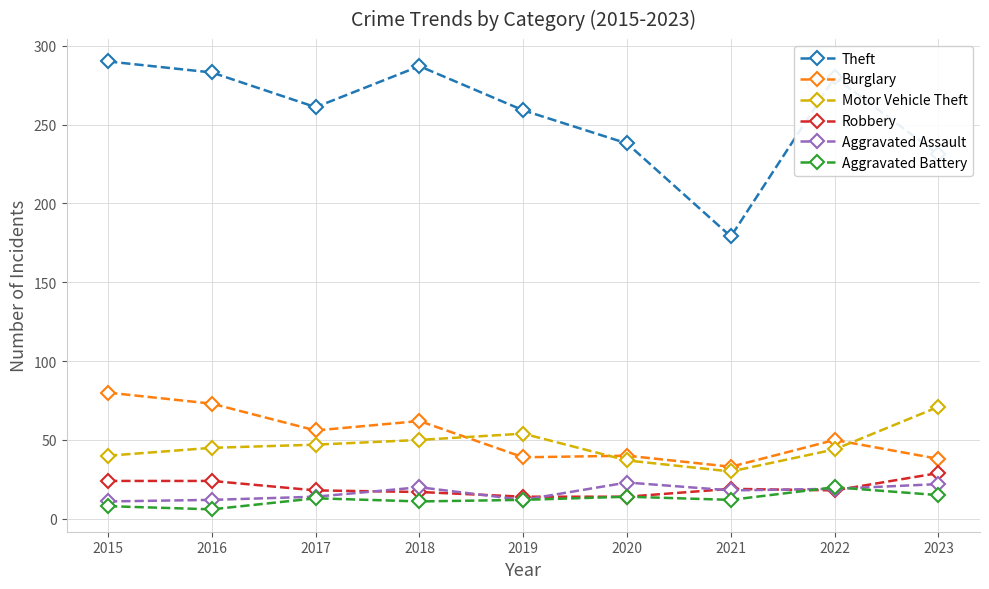

At which category does the chart reach its peak across all series?

2015